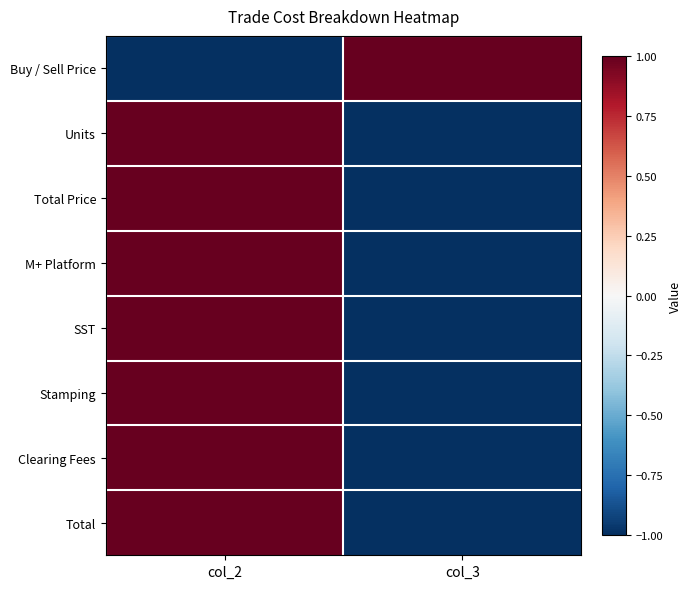

Rank the series at col_3 from lowest to highest value.

Units, Total Price, M+ Platform, SST, Stamping, Clearing Fees, Total, Buy / Sell Price